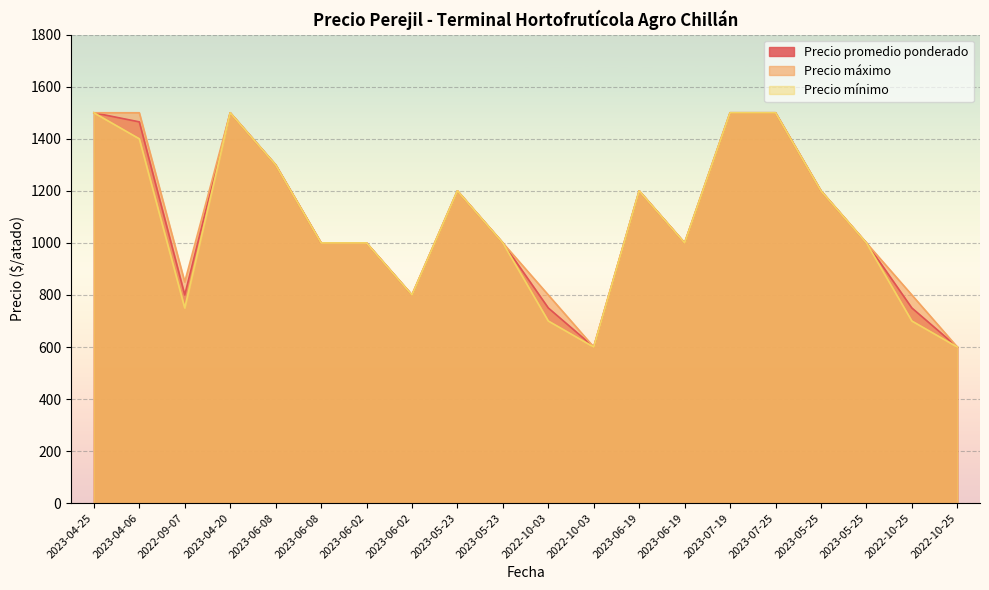

At 2023-07-19, list the series in order from smallest to largest.

Precio promedio ponderado, Precio máximo, Precio mínimo